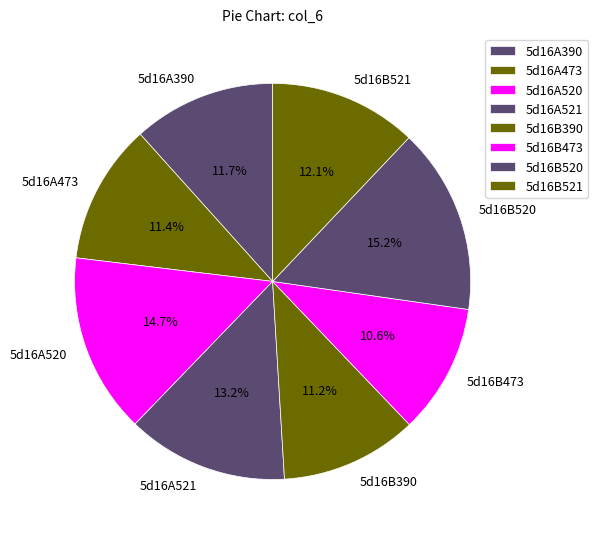

To the nearest percent, what percentage of the pie is 5d16A521?

13%